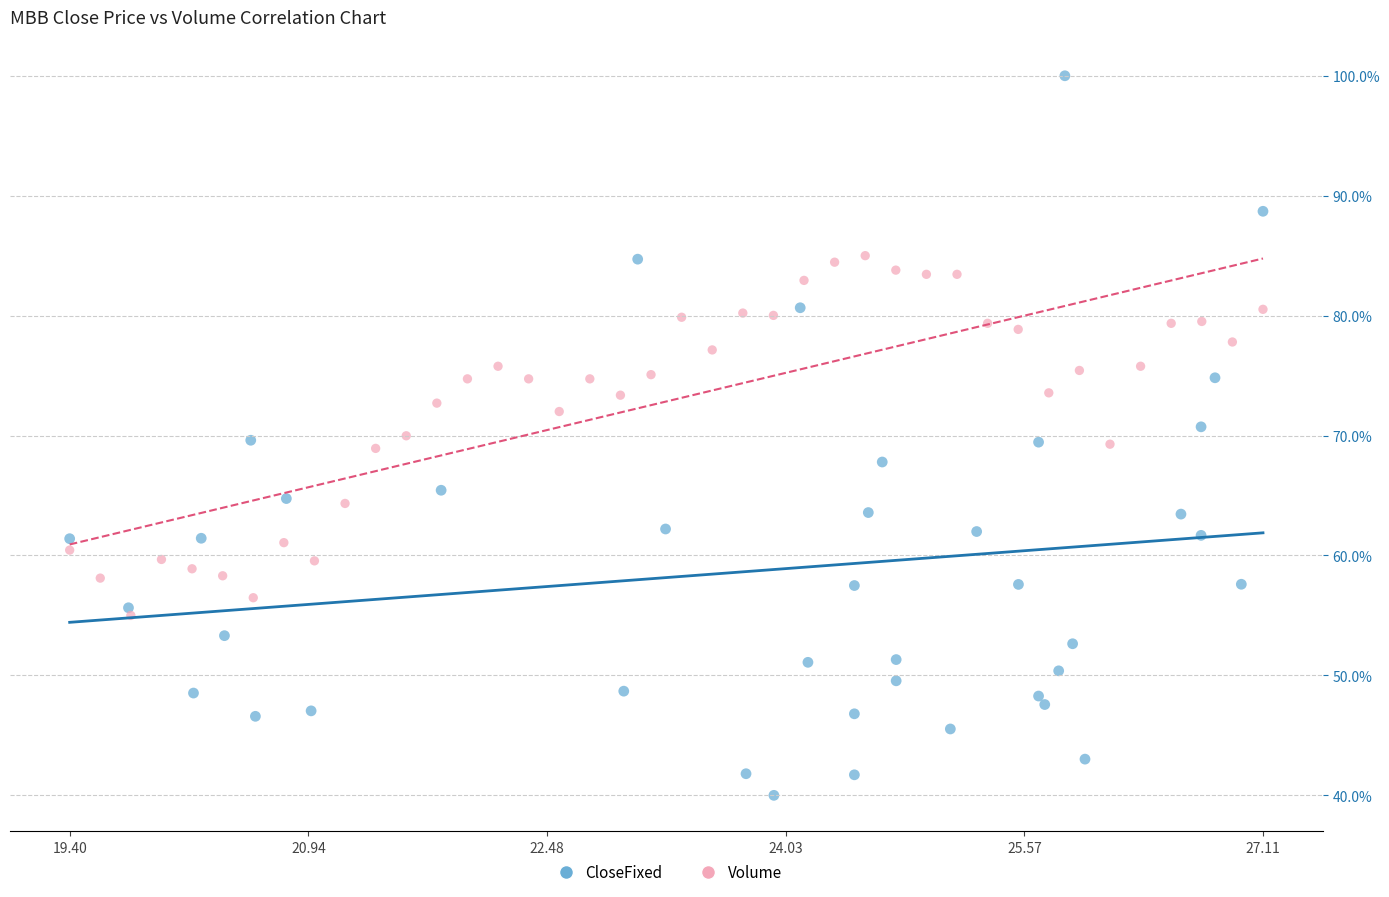

What are all the series names shown in the legend?

CloseFixed, Volume